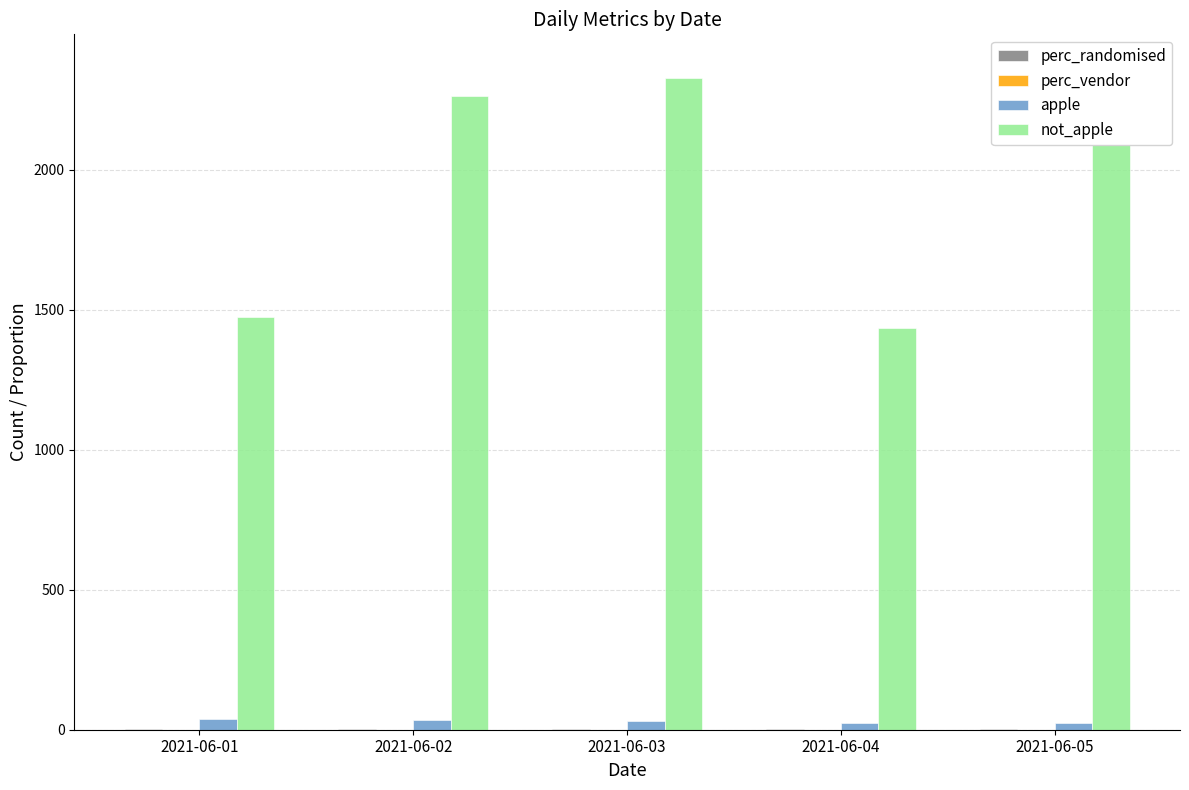

Reading left to right, transcribe all the data shown in this chart.

perc_randomised: 0.9	0.9	0.9	0.9	0.9
perc_vendor: 0.1	0.1	0.1	0.1	0.1
apple: 40.0	36.0	30.0	23.0	25.0
not_apple: 1475.0	2263.0	2326.0	1436.0	2365.0